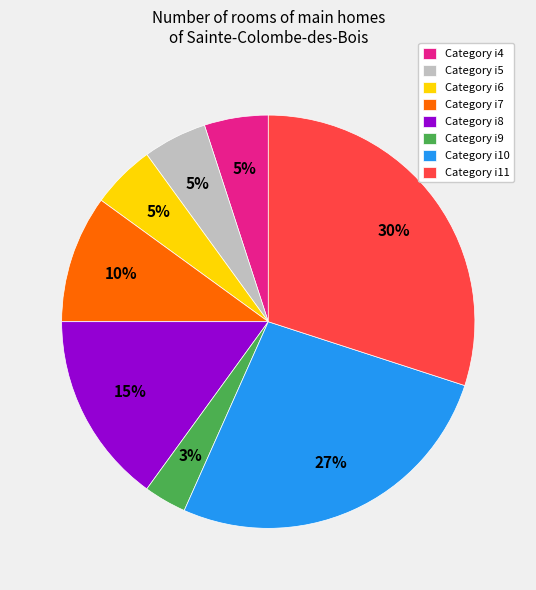

What percentage is the Category i6 slice, to the nearest percent?

5%